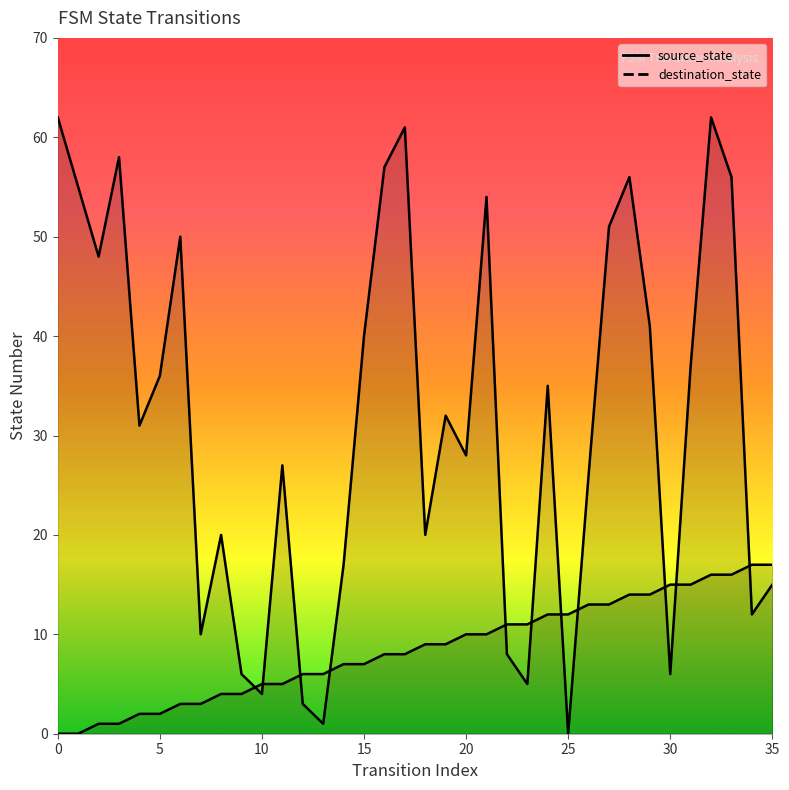

What is the difference between the second highest and second lowest values in the source_state series?

17